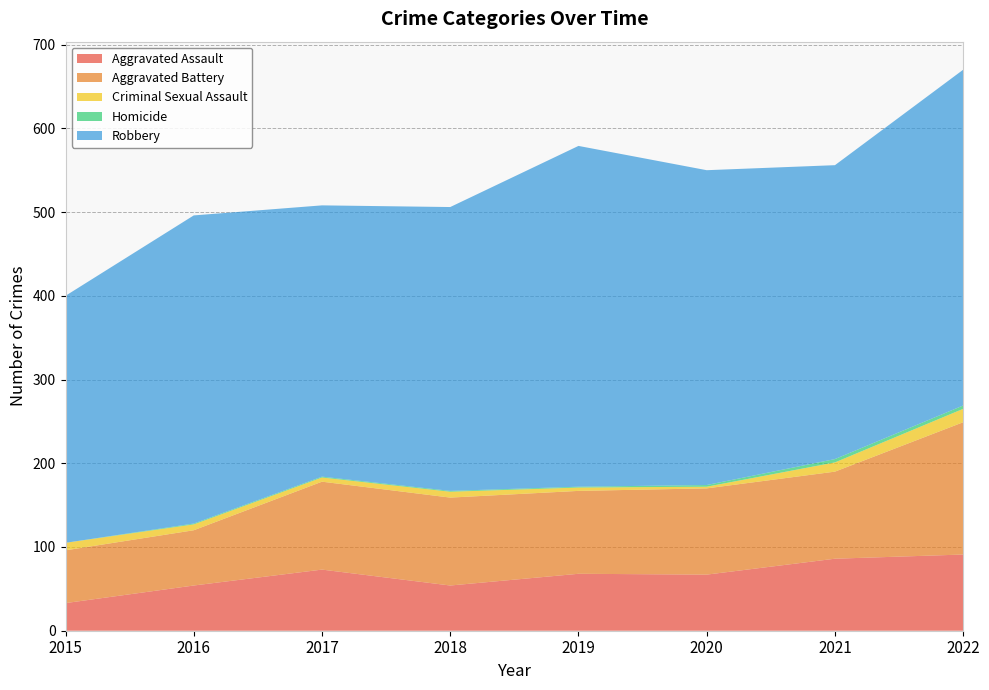

Reading left to right, what are all the values shown in this chart?

Aggravated Assault: 2015=33	2016=54	2017=73	2018=54	2019=68	2020=67	2021=86	2022=91
Aggravated Battery: 2015=63	2016=66	2017=105	2018=105	2019=99	2020=103	2021=104	2022=158
Criminal Sexual Assault: 2015=9	2016=7	2017=5	2018=7	2019=4	2020=2	2021=11	2022=16
Homicide: 2015=0	2016=1	2017=1	2018=1	2019=1	2020=2	2021=4	2022=4
Robbery: 2015=295	2016=368	2017=324	2018=339	2019=407	2020=376	2021=351	2022=401